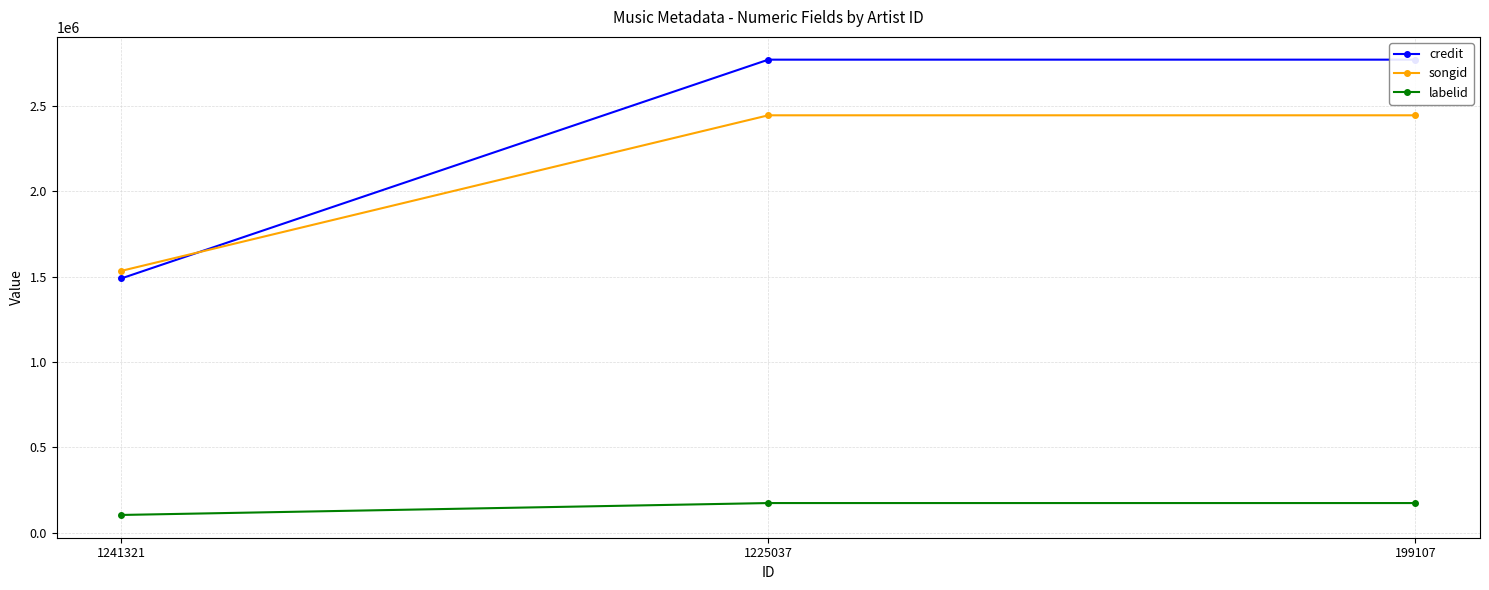

Which series has the largest range (max minus min)?

credit